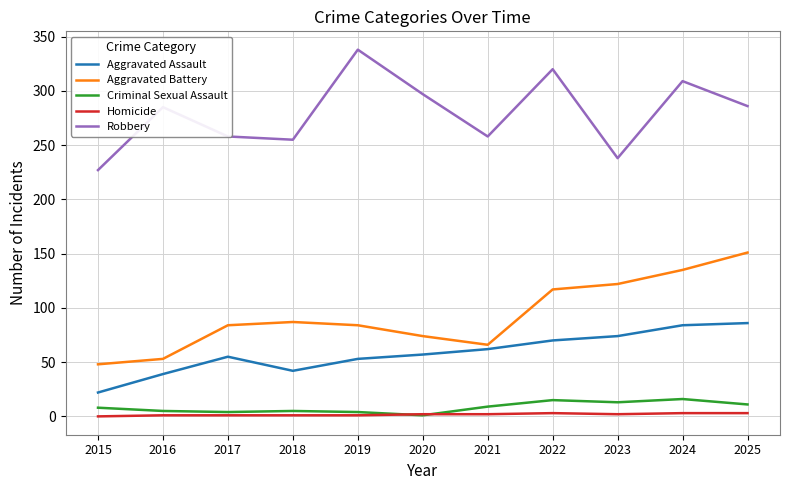

Where do Homicide and Criminal Sexual Assault first cross each other?

2019 and 2020